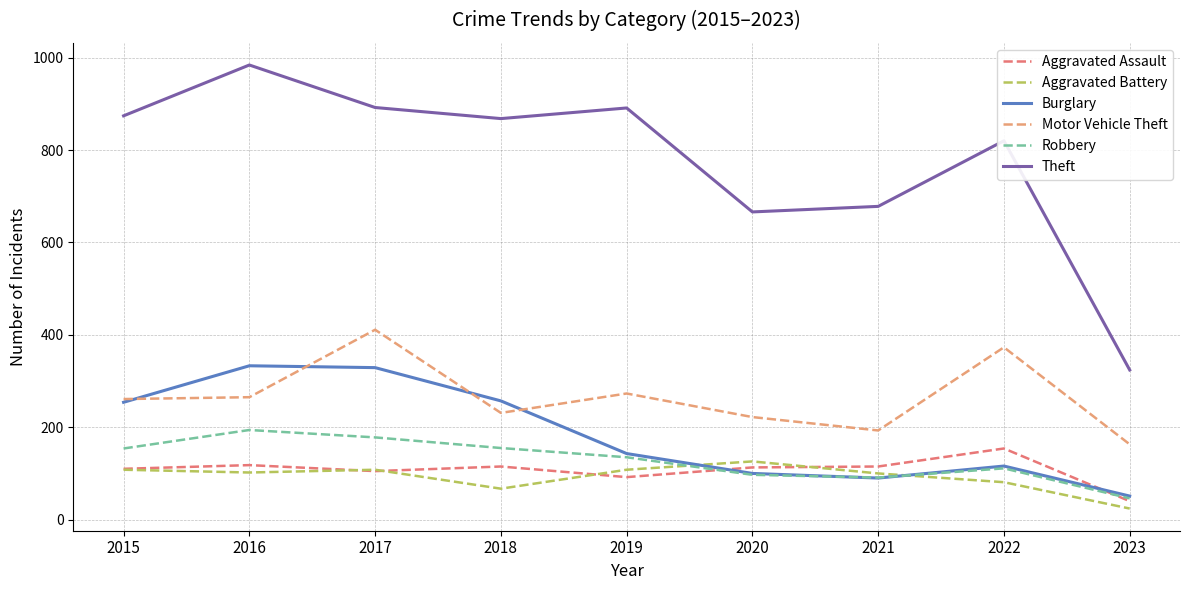

True or false: Aggravated Assault and Theft intersect in this chart.

False